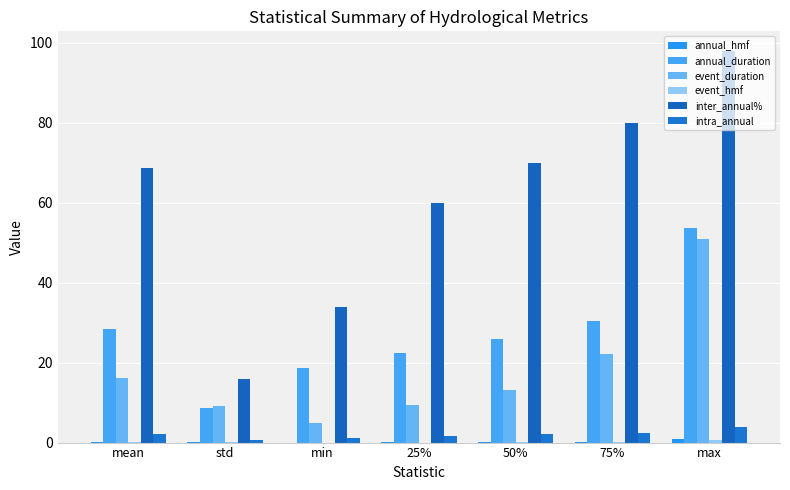

At which label is annual_hmf closest to 0?

min